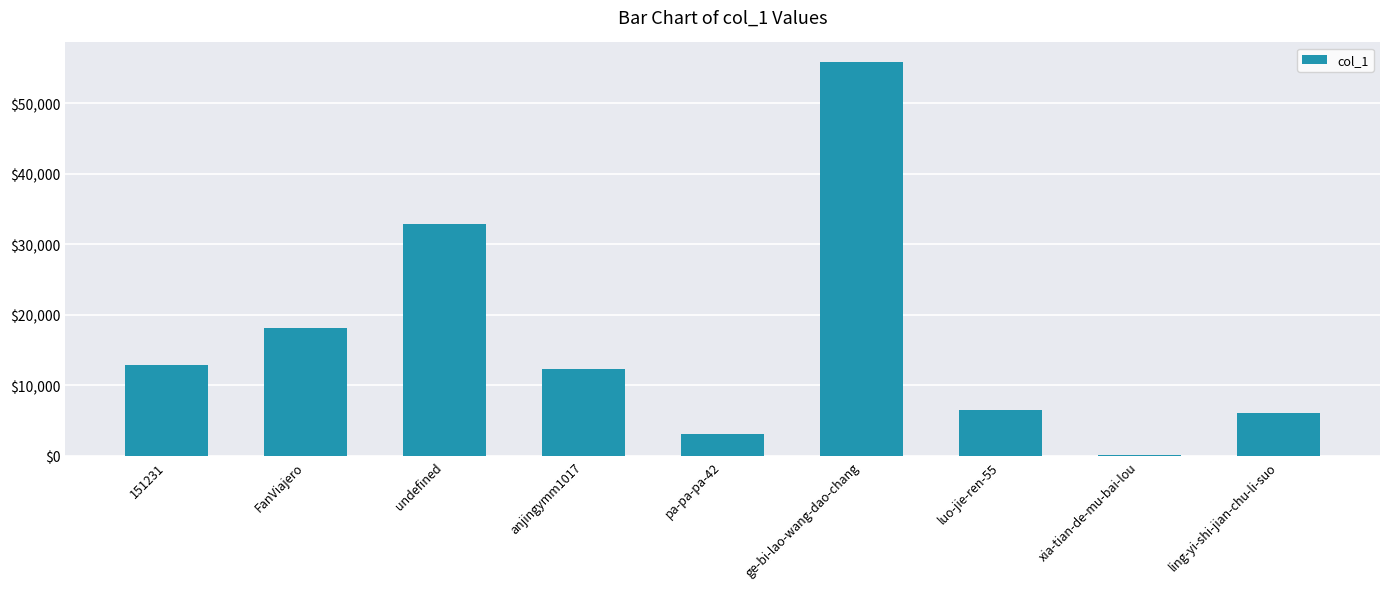

The chart shows a value of 25815 at FanViajero. True or false?

False